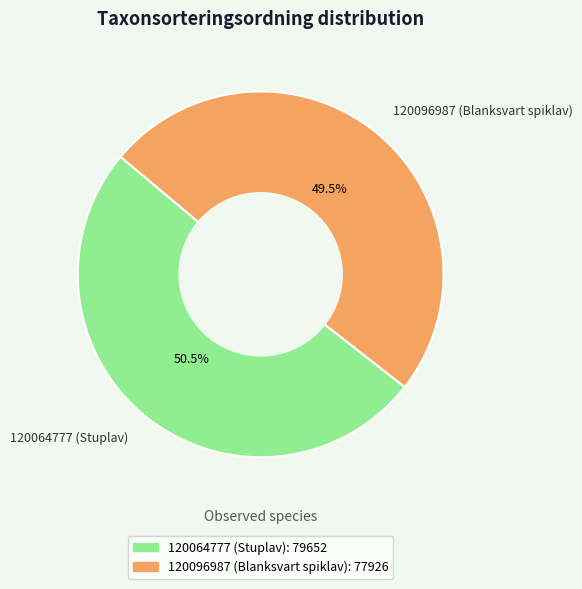

Approximately how many times larger is the value at 120096987 (Blanksvart spiklav) compared to 120064777 (Stuplav)?

1.0